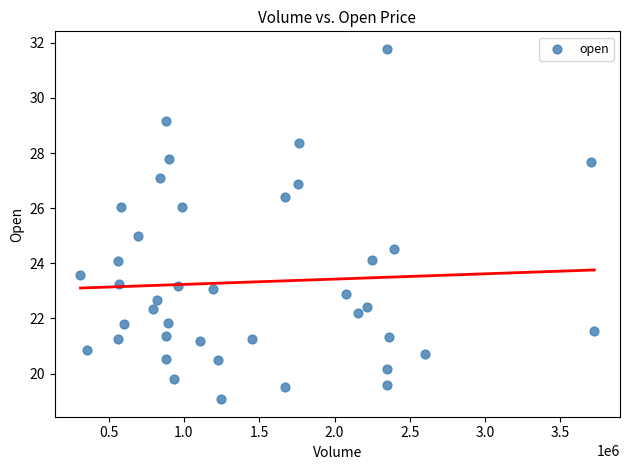

What is the range of Y values (max minus min)?

12.7